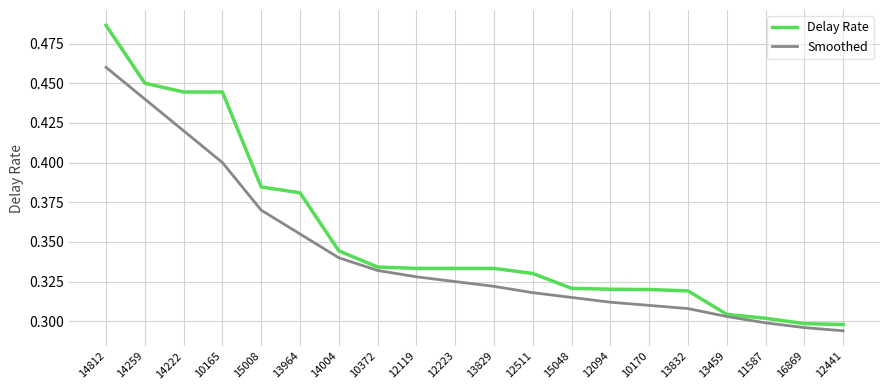

How many distinct data groups are displayed?

2